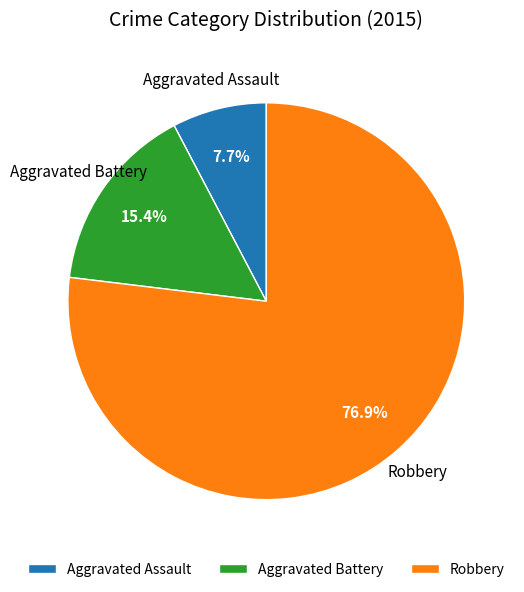

Do Aggravated Battery and Robbery together represent more than half of the pie?

Yes